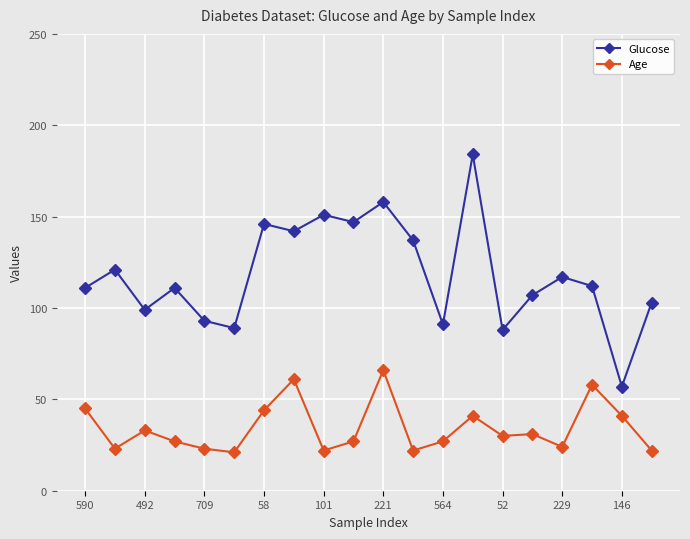

List the series in order of their peak value, lowest first.

Age, Glucose